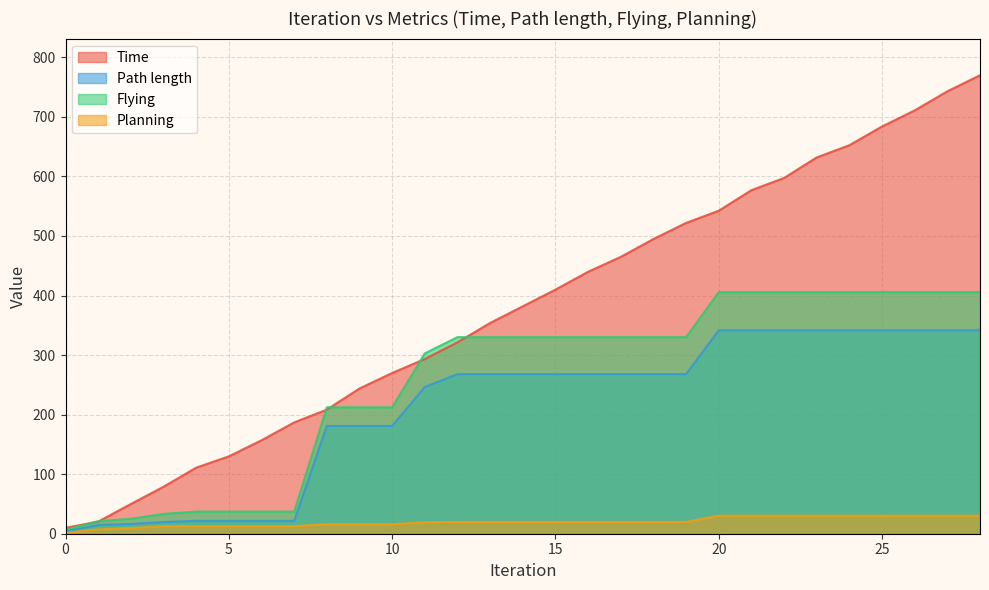

Is the value of Time at 13 greater than the value of Planning at 12?

Yes